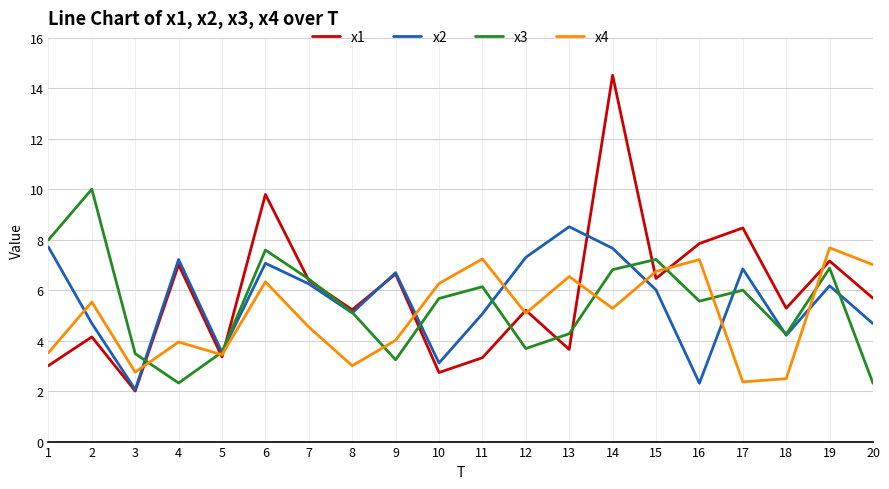

Which series changed the most between 1 and 6?

x1